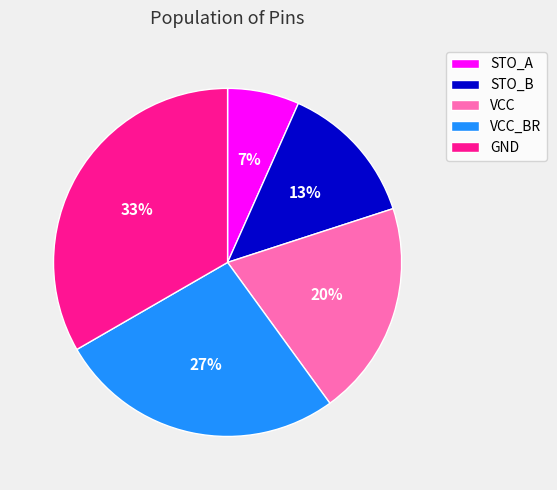

To the nearest percent, what is the average slice percentage?

20%